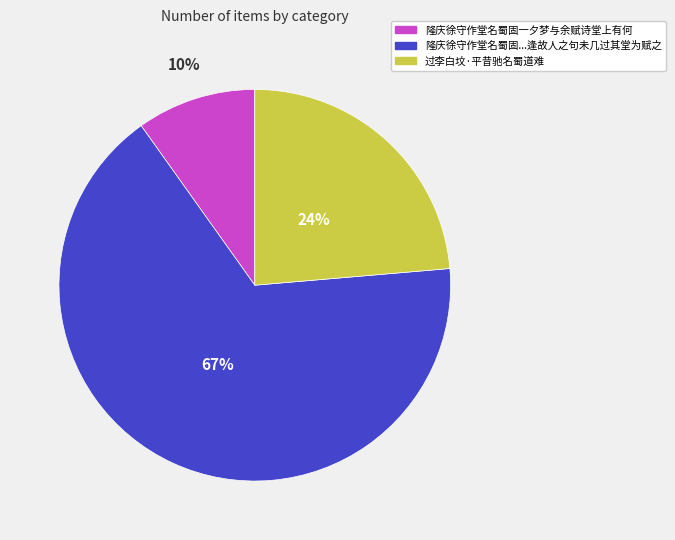

To the nearest percent, what is the average slice percentage?

33%